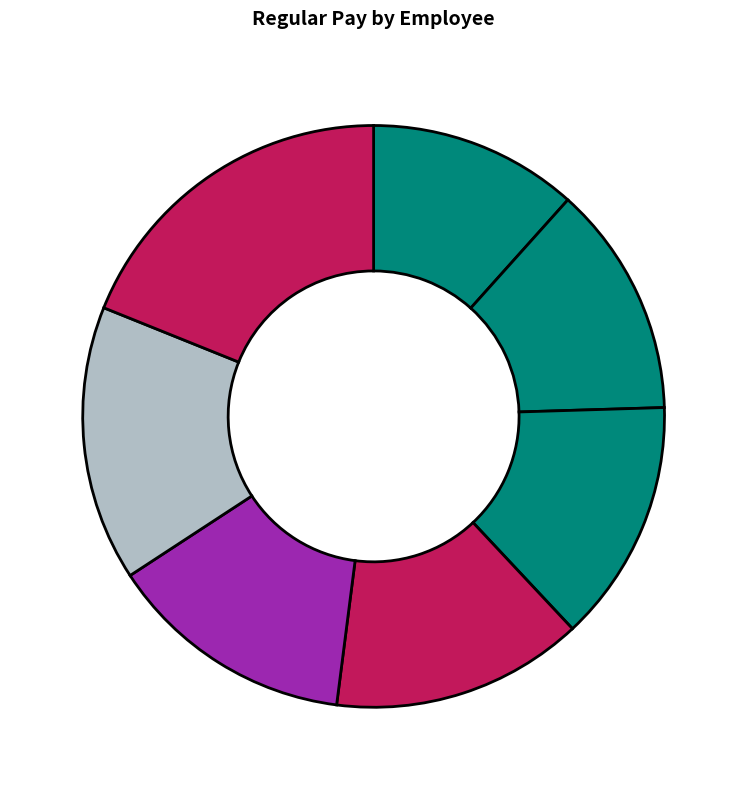

How many segments does this pie chart have?

7